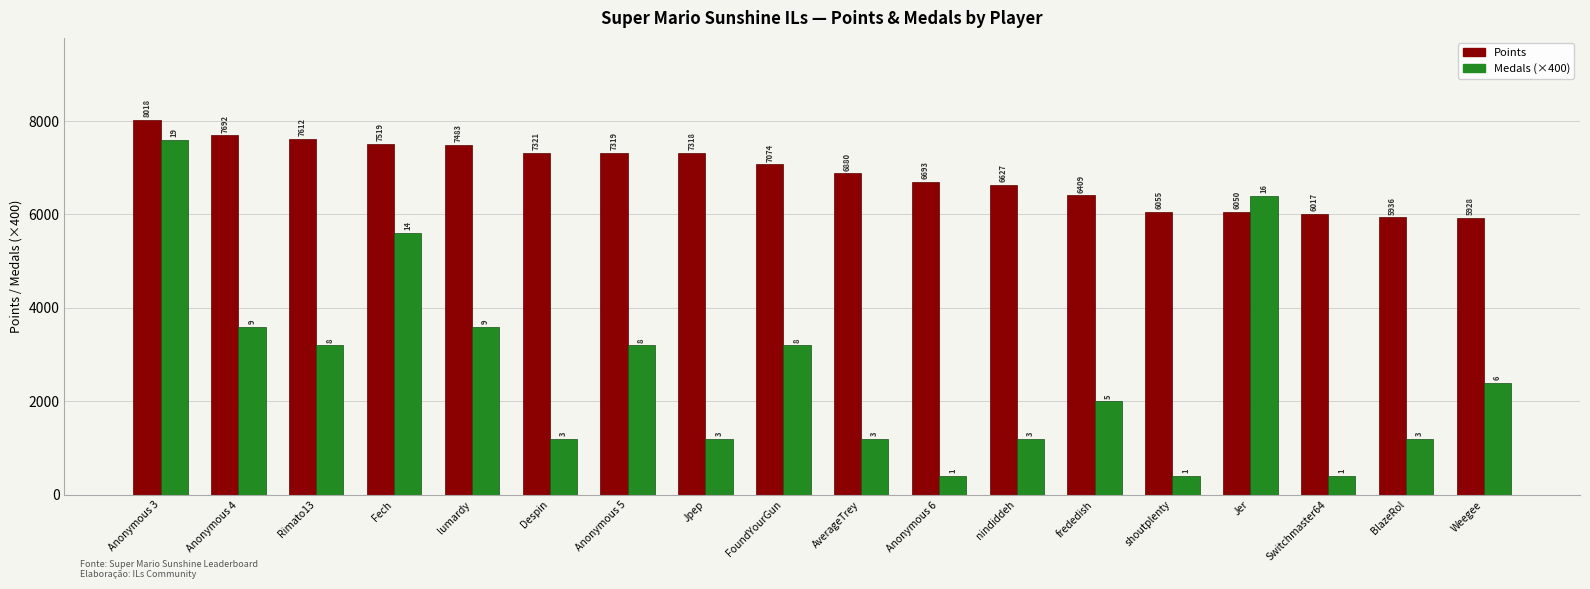

Reading left to right, transcribe all the data shown in this chart.

Points: Anonymous 3=8018	Anonymous 4=7692	Rimato13=7612	Fech=7519	lumardy=7483	Despin=7321	Anonymous 5=7319	Jpep=7318	FoundYourGun=7074	AverageTrey=6880	Anonymous 6=6693	nindiddeh=6627	frededish=6409	shoutplenty=6055	Jer=6050	Switchmaster64=6017	BlazeRol=5936	Weegee=5928
Medals (×400): Anonymous 3=7600	Anonymous 4=3600	Rimato13=3200	Fech=5600	lumardy=3600	Despin=1200	Anonymous 5=3200	Jpep=1200	FoundYourGun=3200	AverageTrey=1200	Anonymous 6=400	nindiddeh=1200	frededish=2000	shoutplenty=400	Jer=6400	Switchmaster64=400	BlazeRol=1200	Weegee=2400